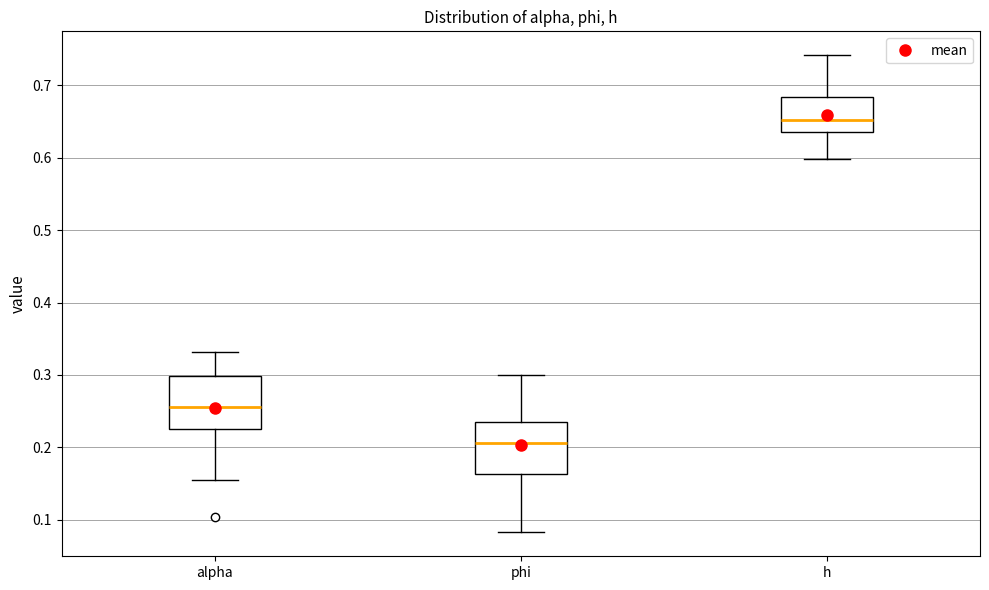

Where is the lower edge of the box for phi on the y-axis? The values are not printed on the chart, so give them approximately, as read against the axis.

0.16